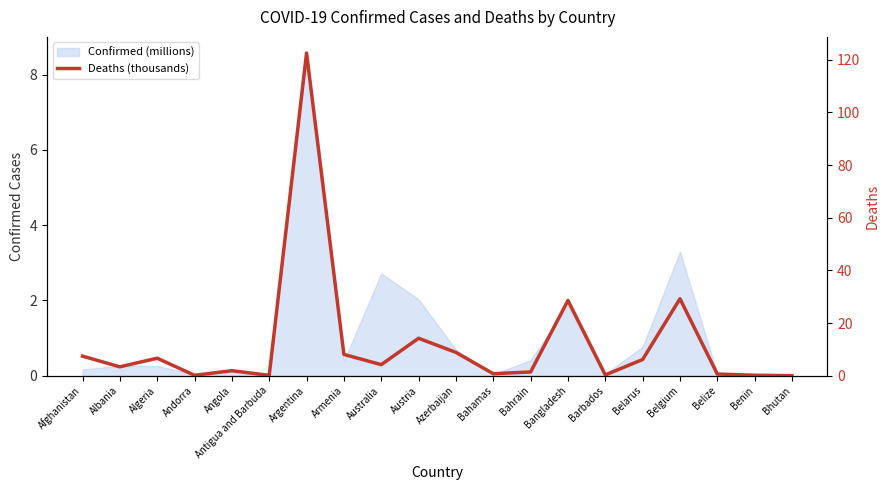

Between Antigua and Barbuda and Bangladesh, which is larger?

Bangladesh